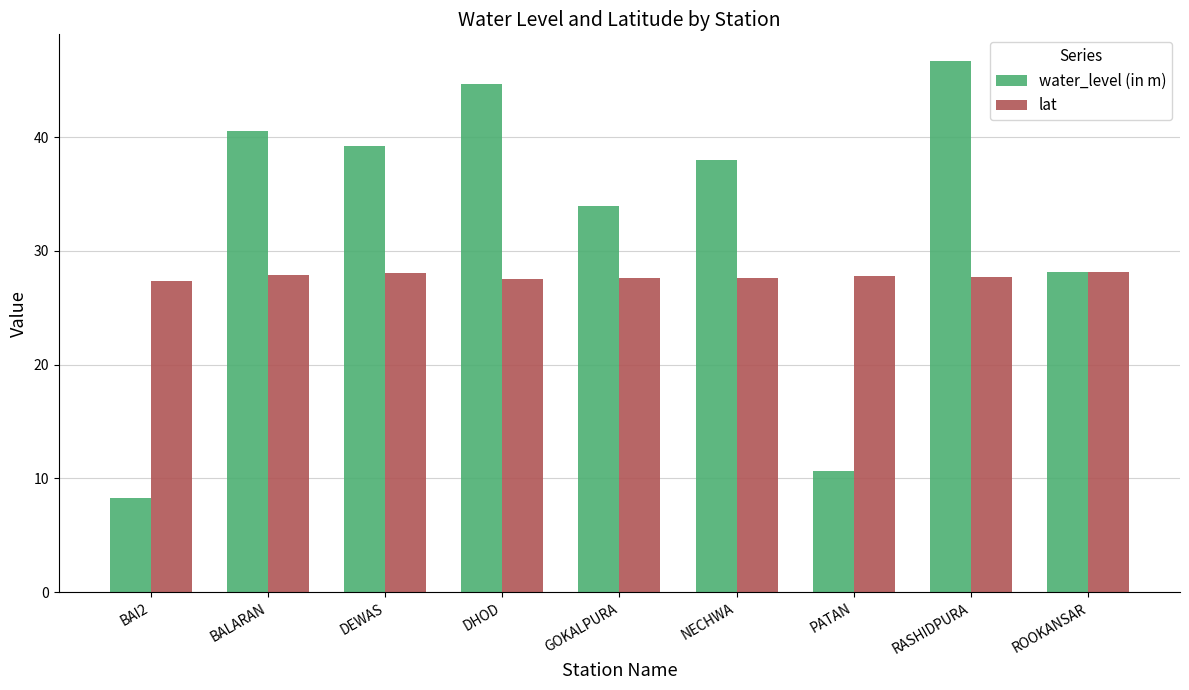

What is the difference between the highest and lowest values at RASHIDPURA?

19.0